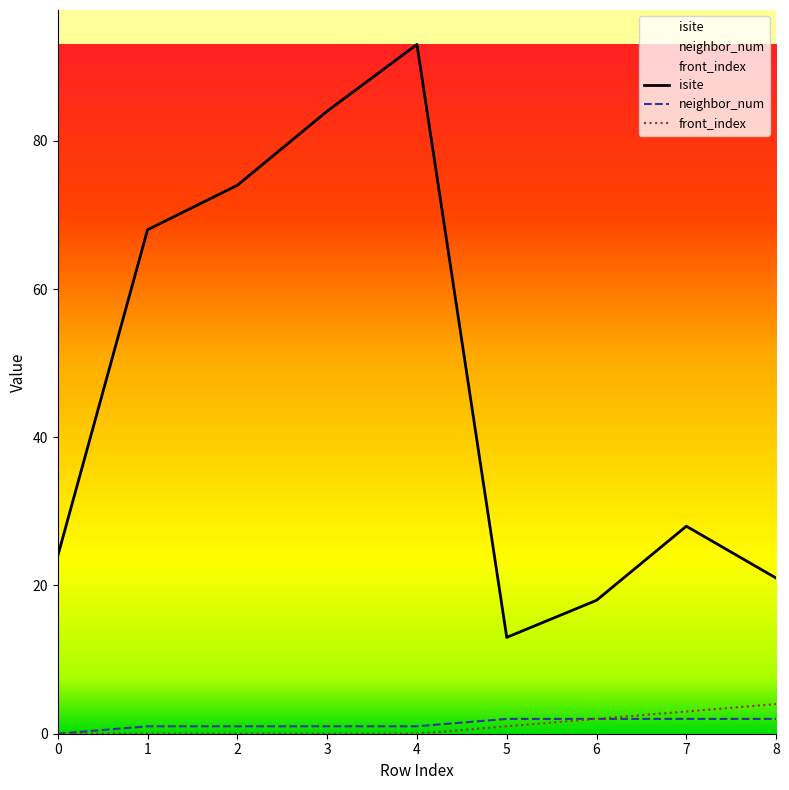

At which category is the sum across all series the highest?

4